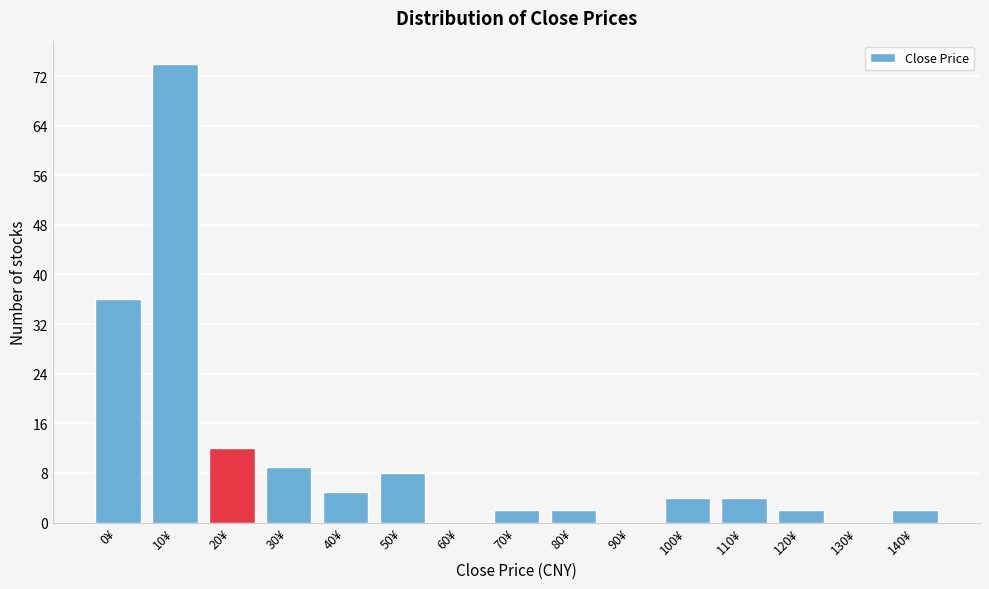

Reading right to left, extract all data points from this chart.

140¥=2	130¥=0	120¥=2	110¥=4	100¥=4	90¥=0	80¥=2	70¥=2	60¥=0	50¥=8	40¥=5	30¥=9	20¥=12	10¥=74	0¥=36